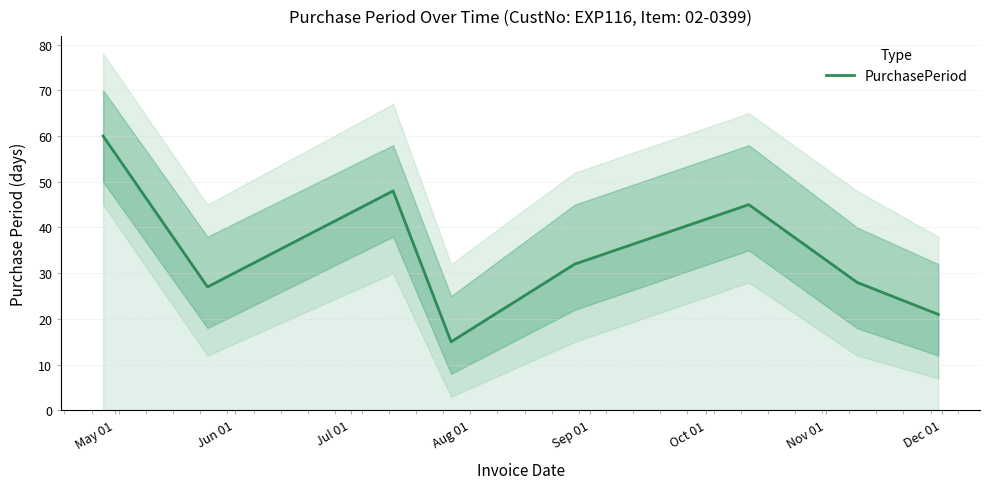

What is the highest value of the PurchasePeriod series?

60